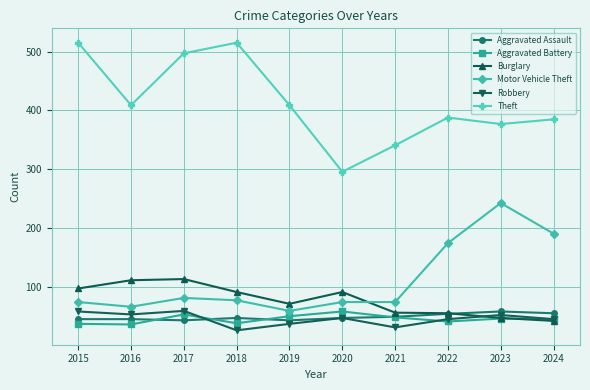

What is the minimum value for Aggravated Battery?

37